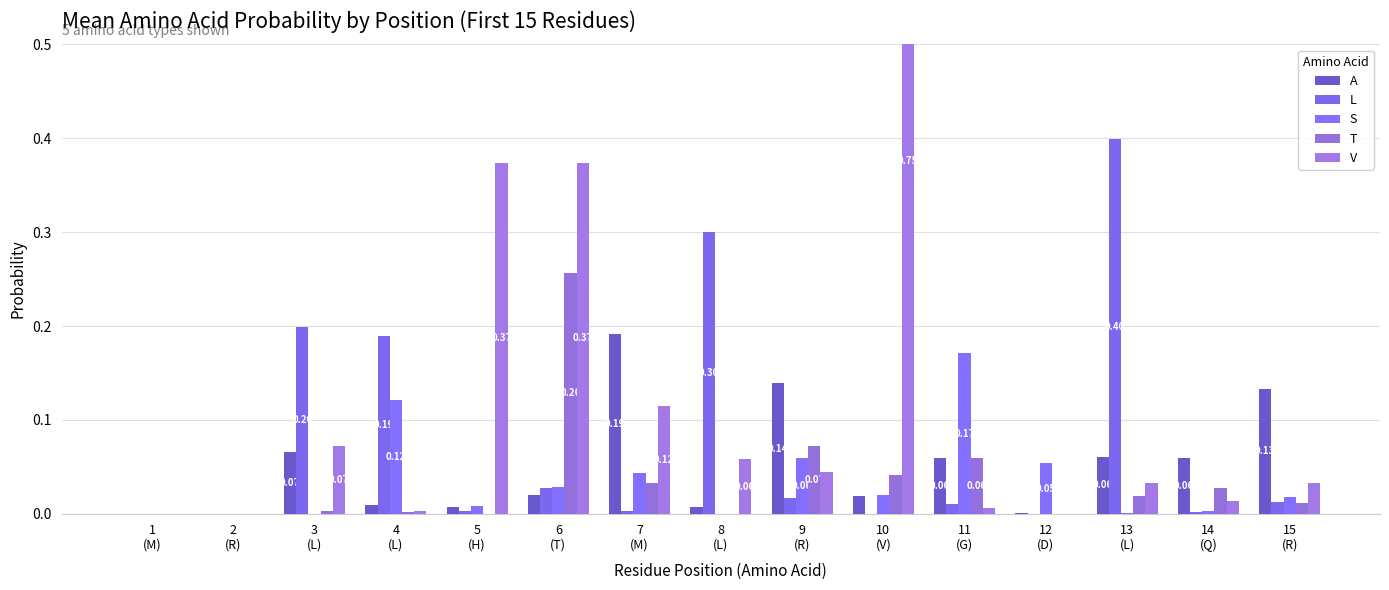

The value of T at 13
(L) is 0.0. True or false?

True